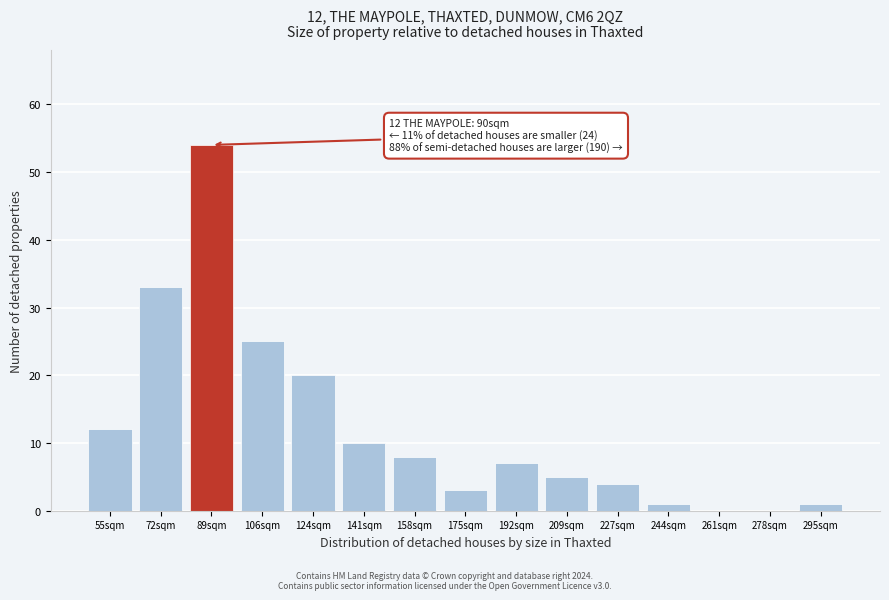

Reading left to right, what are all the values shown in this chart?

55sqm=12	72sqm=33	89sqm=54	106sqm=25	124sqm=20	141sqm=10	158sqm=8	175sqm=3	192sqm=7	209sqm=5	227sqm=4	244sqm=1	261sqm=0	278sqm=0	295sqm=1